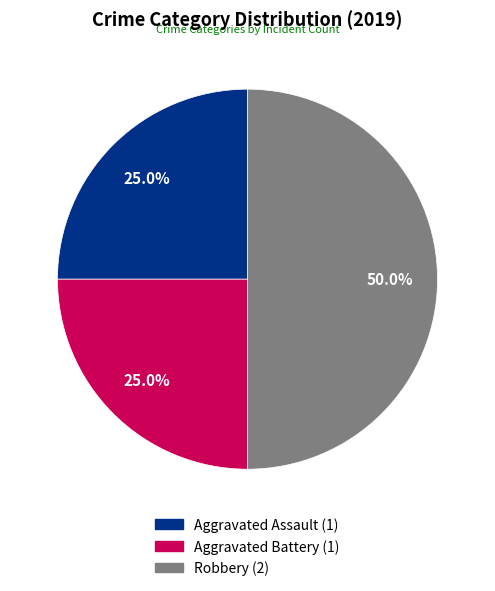

Which category has the biggest portion of the pie?

Robbery